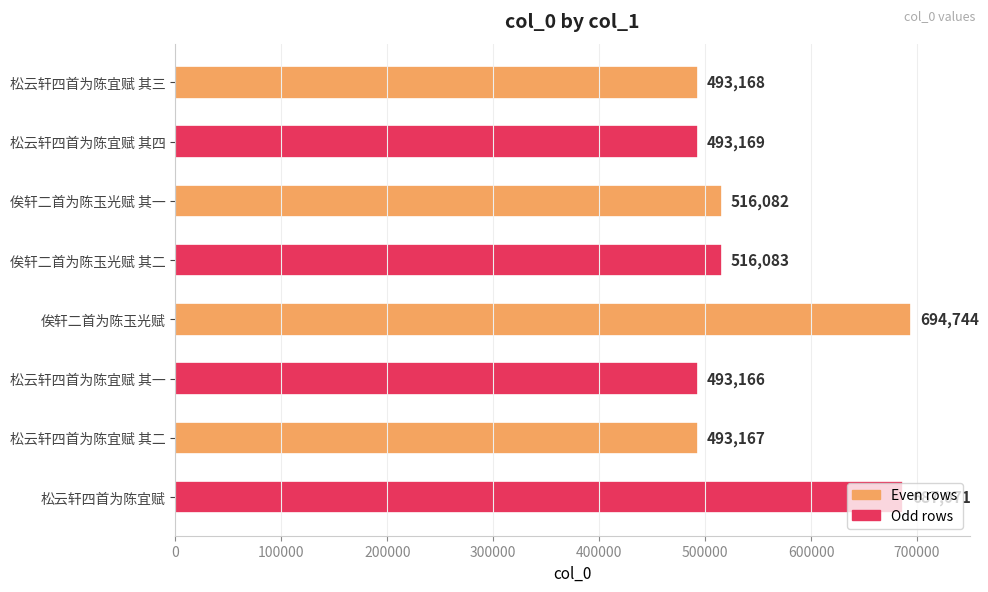

List the labels in order of value, smallest first.

松云轩四首为陈宜赋 其一, 松云轩四首为陈宜赋 其二, 松云轩四首为陈宜赋 其三, 松云轩四首为陈宜赋 其四, 俟轩二首为陈玉光赋 其一, 俟轩二首为陈玉光赋 其二, 松云轩四首为陈宜赋, 俟轩二首为陈玉光赋